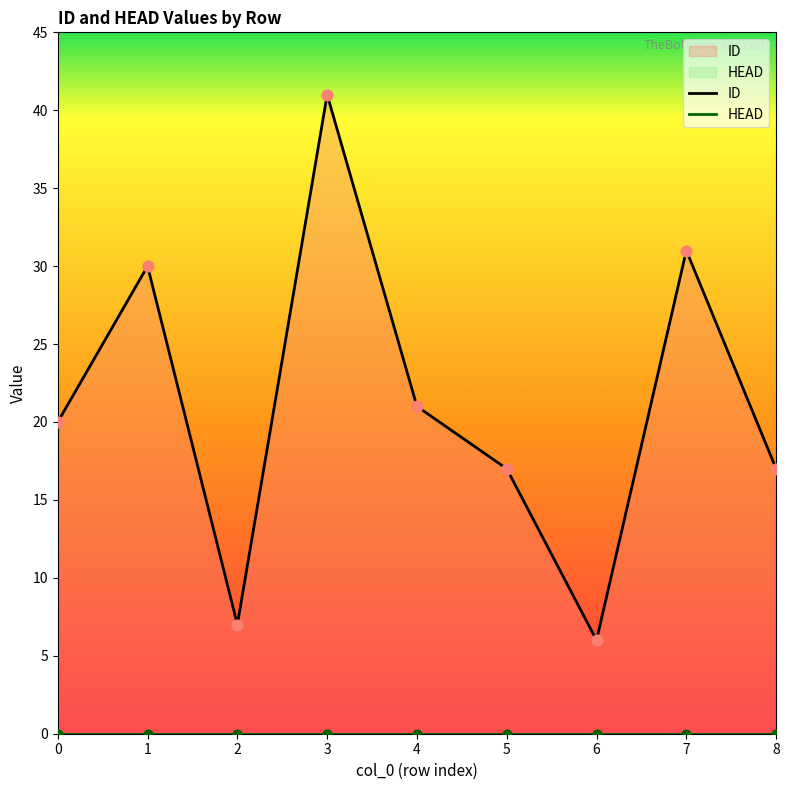

Which has a higher value, 0 or 4?

4